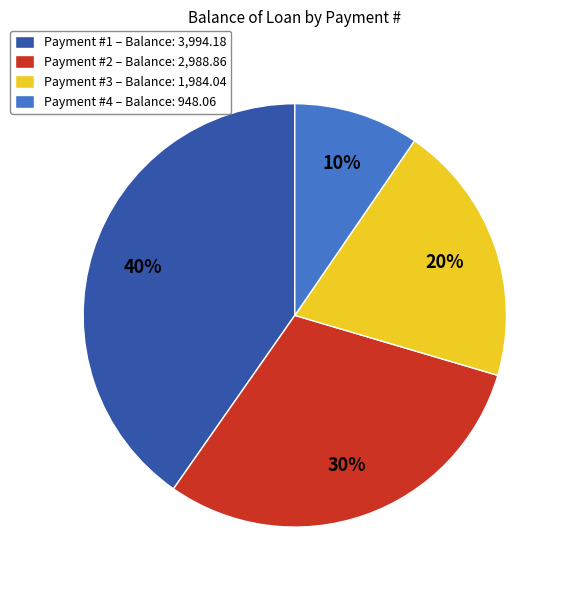

The Payment #2 – Balance: 2,988.86 slice represents 20% of the pie. True or false?

False